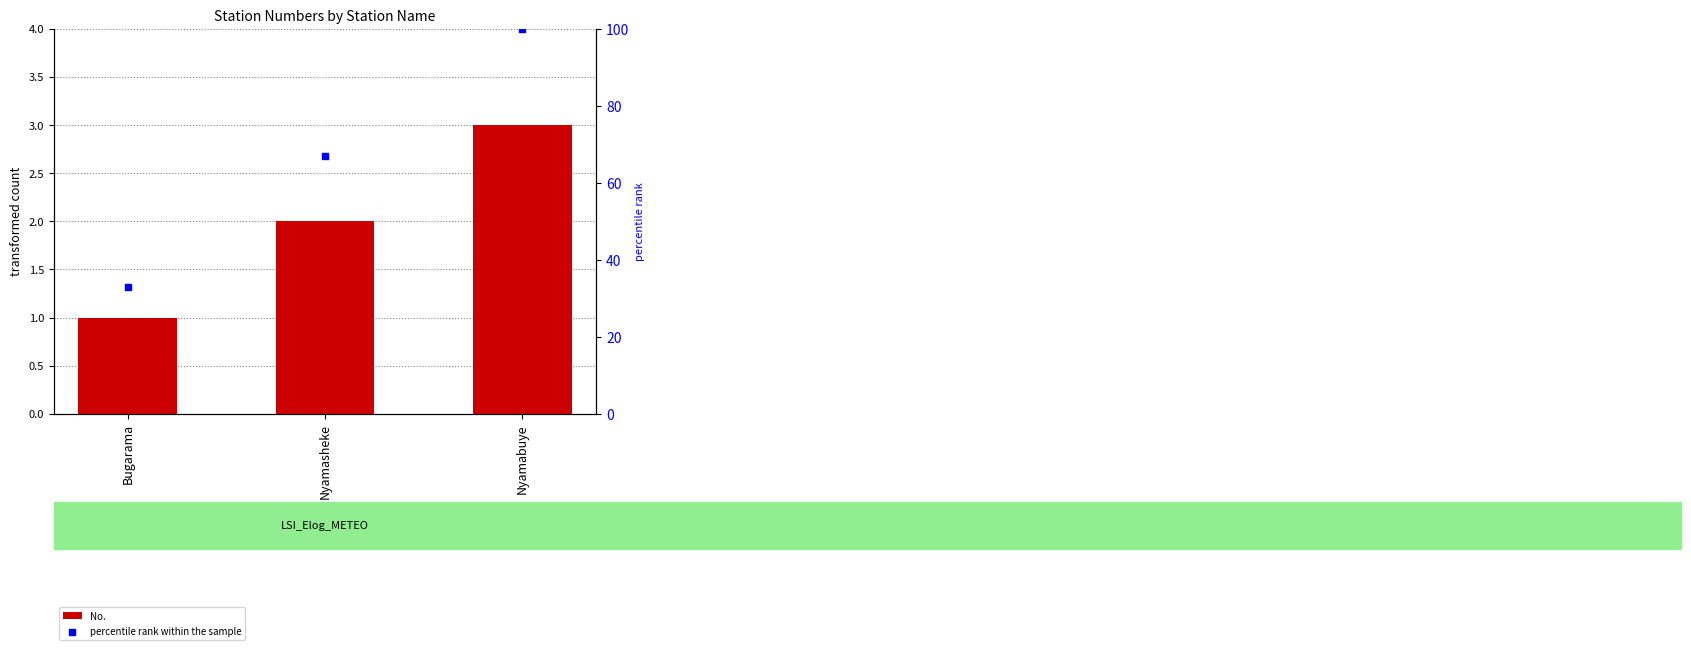

At how many categories does at least one series exceed 18?

3